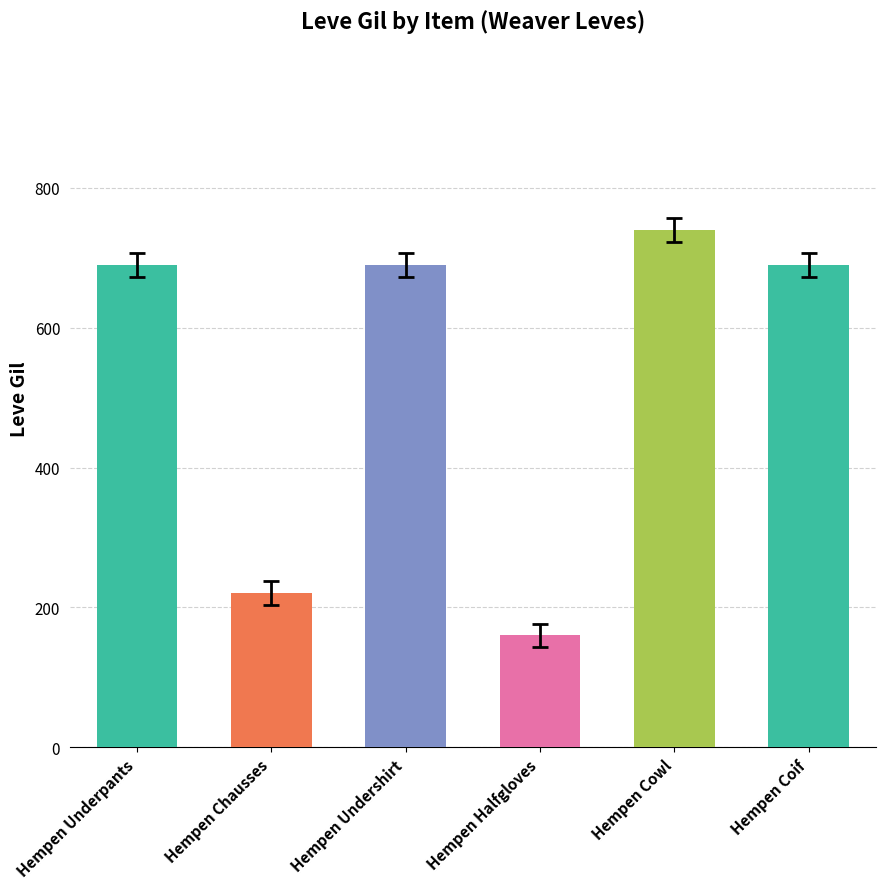

How many series are shown in this chart?

1